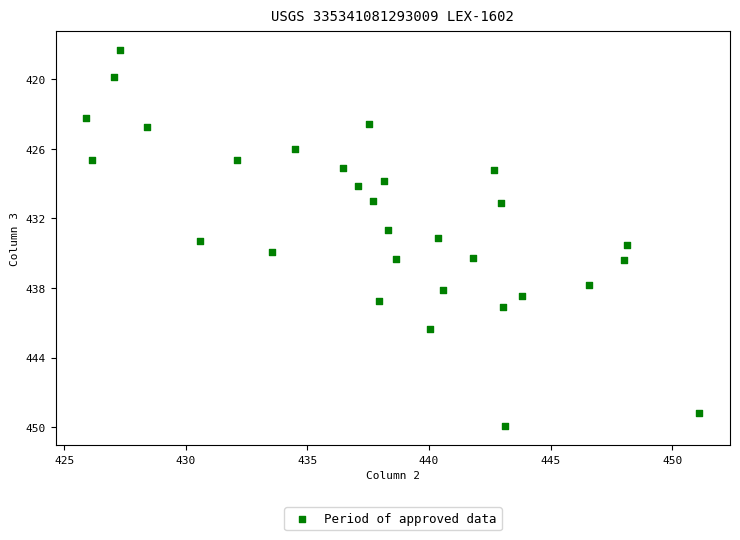

What is the range of X values (max minus min)?

25.2